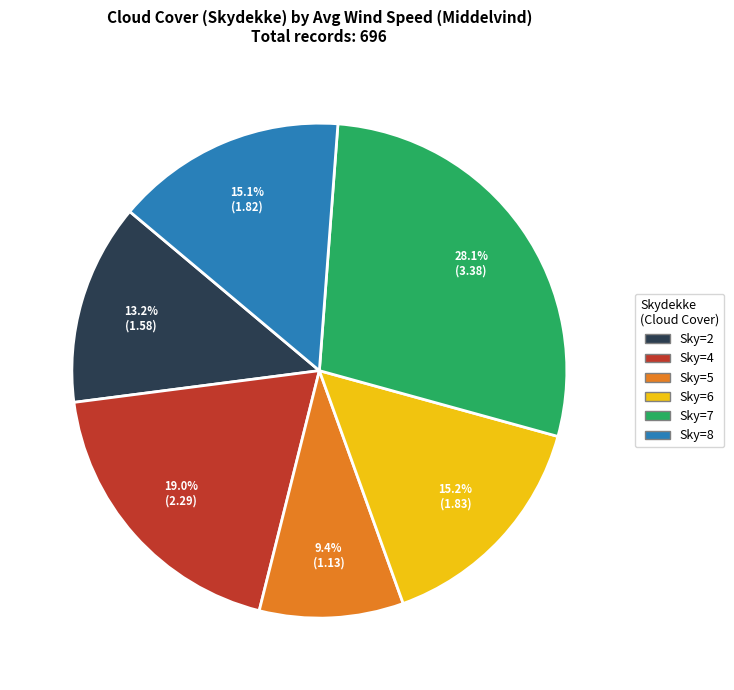

Count the number of slices in the pie.

6